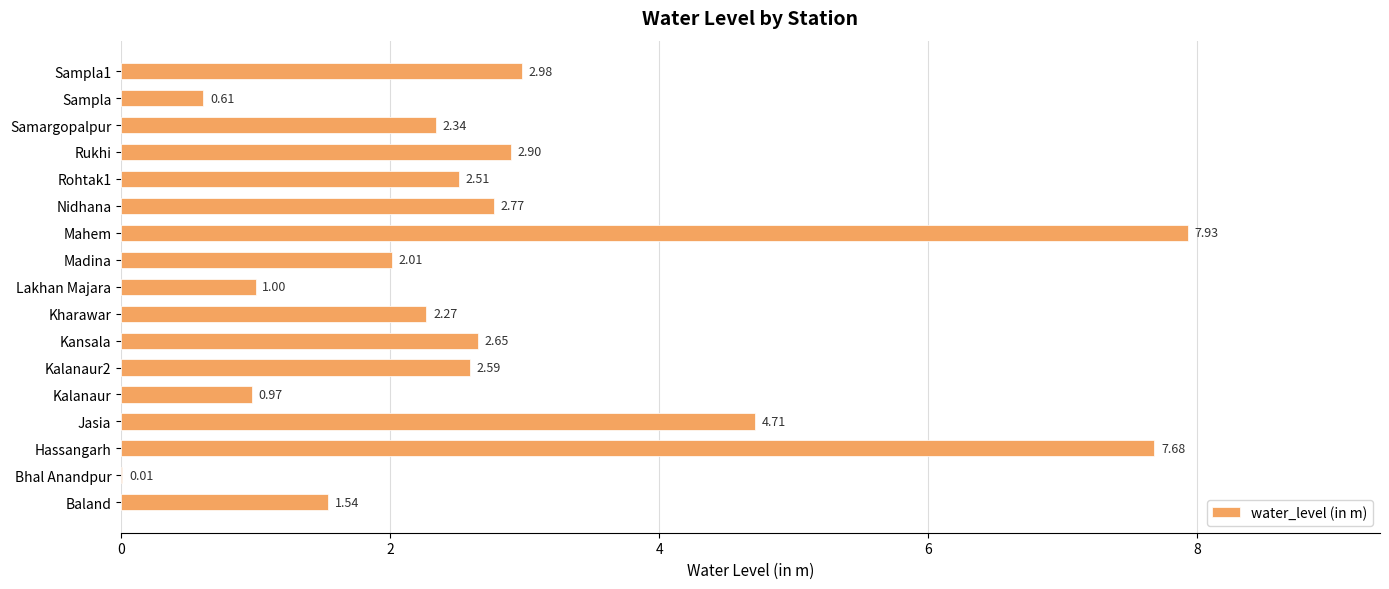

What is the ratio of the value at Kalanaur to the value at Nidhana?

0.4